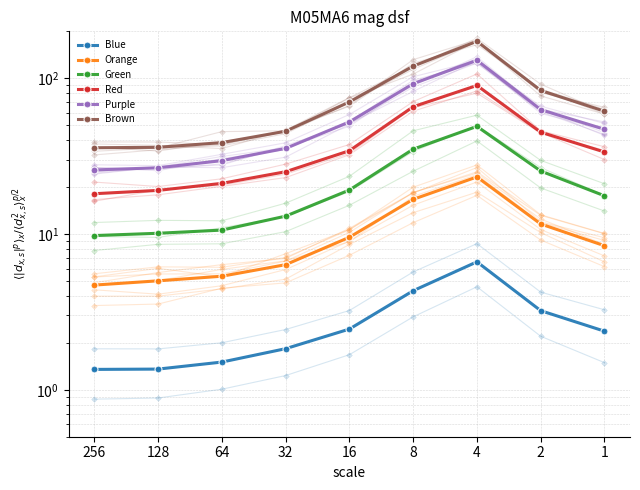

Is it true that Blue equals 2.4 at 32?

False